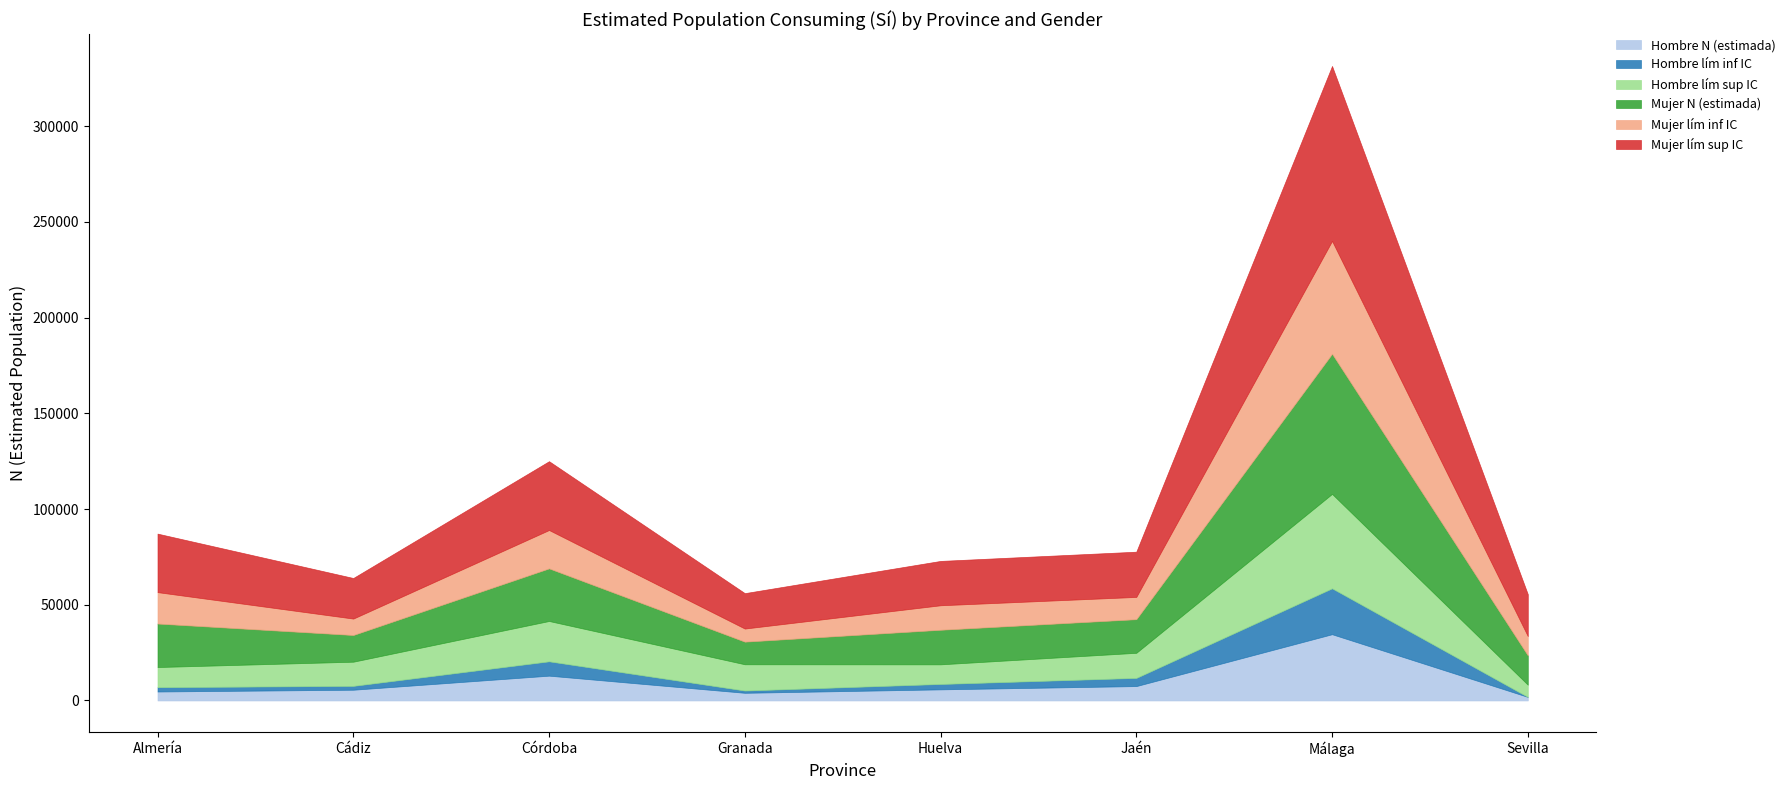

Where is the first local minimum for Mujer lím inf IC?

Cádiz